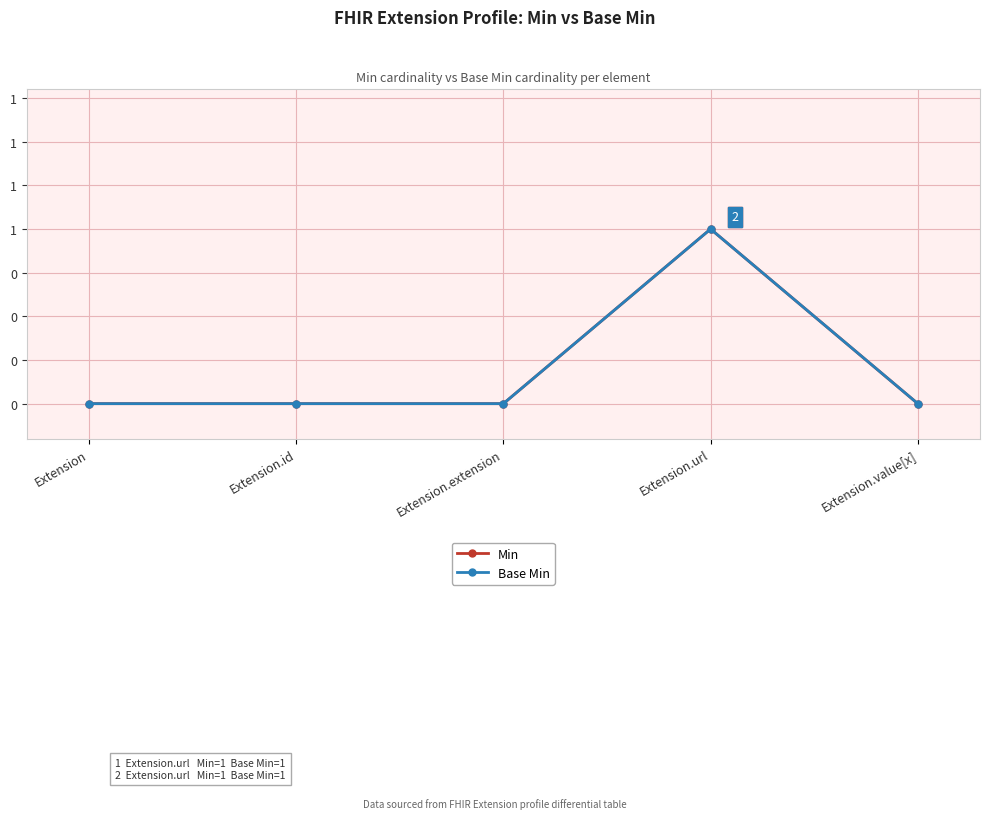

Is this an area chart (filled region under the line)?

No